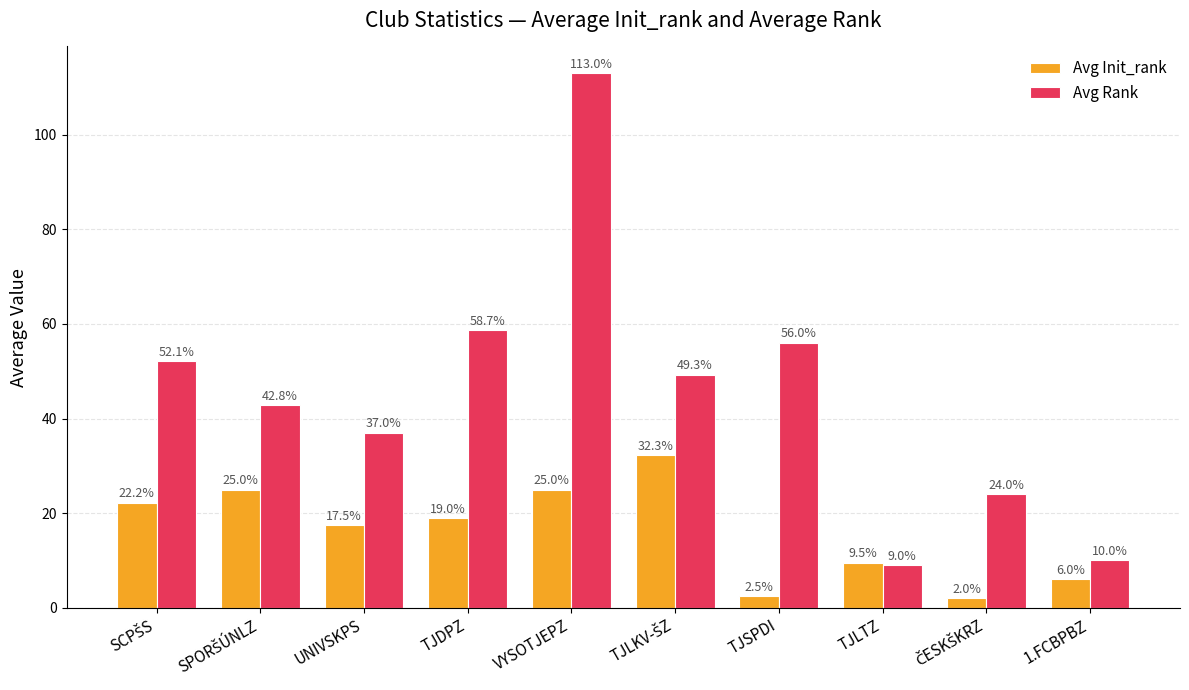

Reading right to left, what are all the values shown in this chart?

Avg Init_rank: 6.0	2.0	9.5	2.5	32.3	25.0	19.0	17.5	25.0	22.2
Avg Rank: 10.0	24.0	9.0	56.0	49.3	113.0	58.7	37.0	42.8	52.1